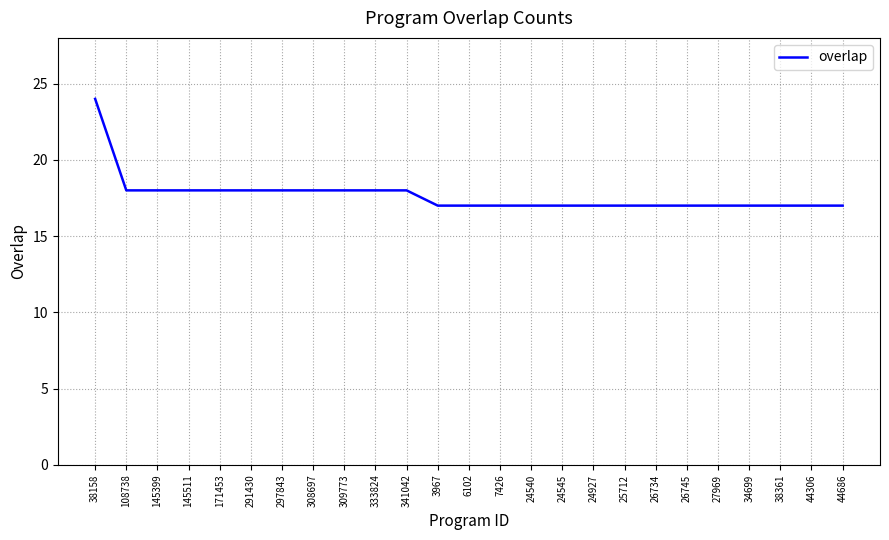

Reading left to right, list all the values displayed in this chart.

24	18	18	18	18	18	18	18	18	18	18	17	17	17	17	17	17	17	17	17	17	17	17	17	17